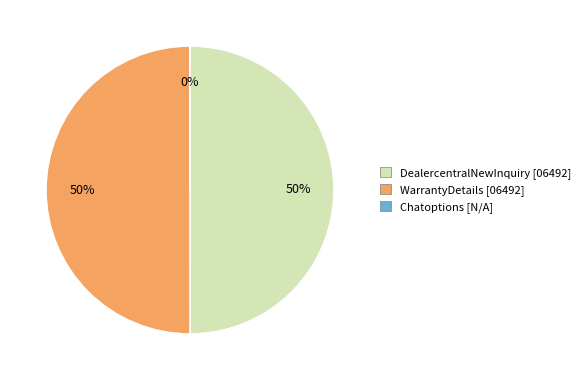

To the nearest percent, what portion does WarrantyDetails [06492] represent?

50%